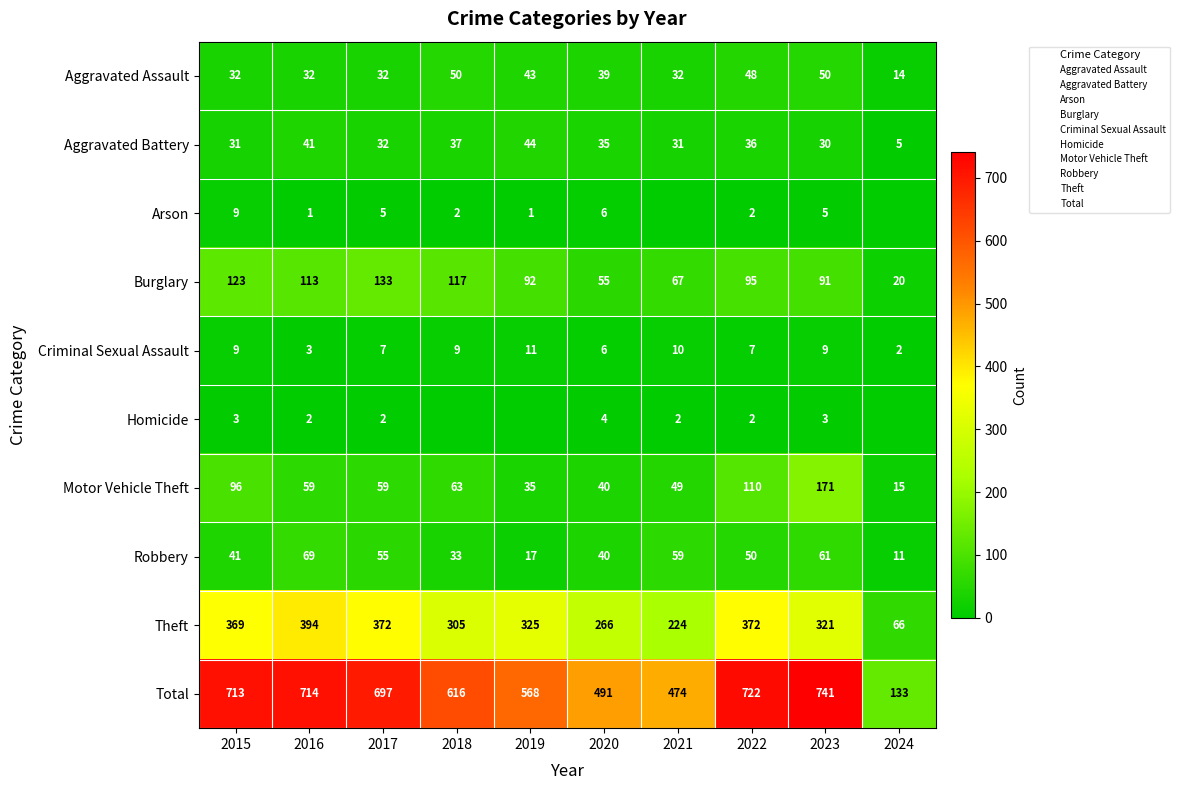

Rank the series by their maximum value, from lowest to highest.

Homicide, Arson, Criminal Sexual Assault, Aggravated Battery, Aggravated Assault, Robbery, Burglary, Motor Vehicle Theft, Theft, Total